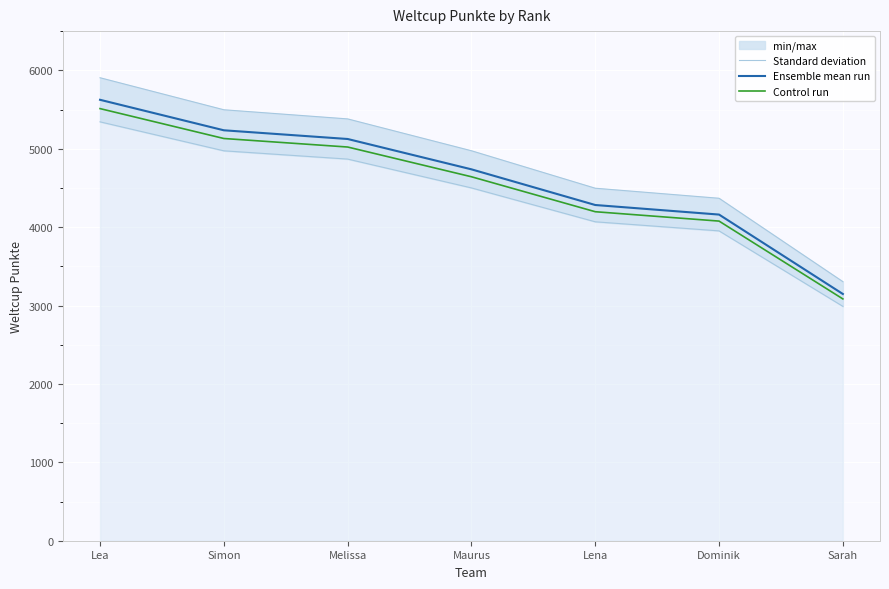

How many lines are shown in the chart?

3